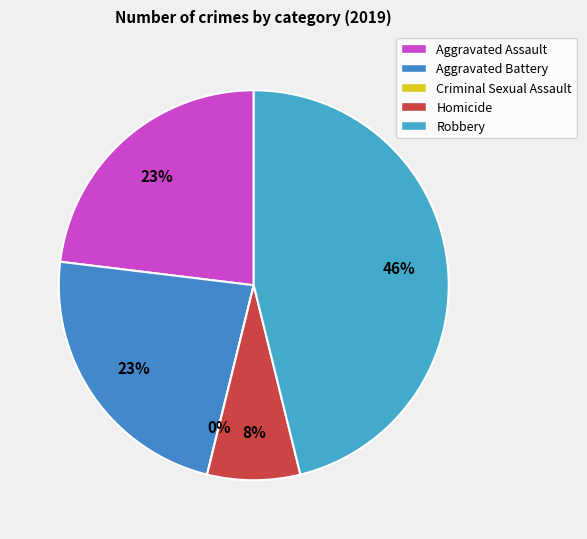

Does Aggravated Assault represent more than half of the total?

No